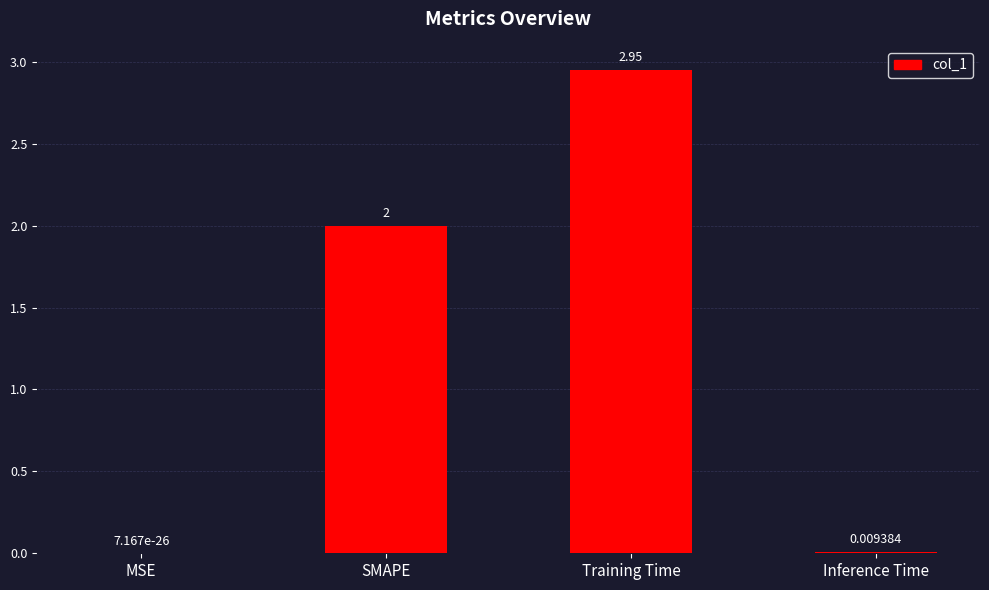

How many distinct data groups are displayed?

1